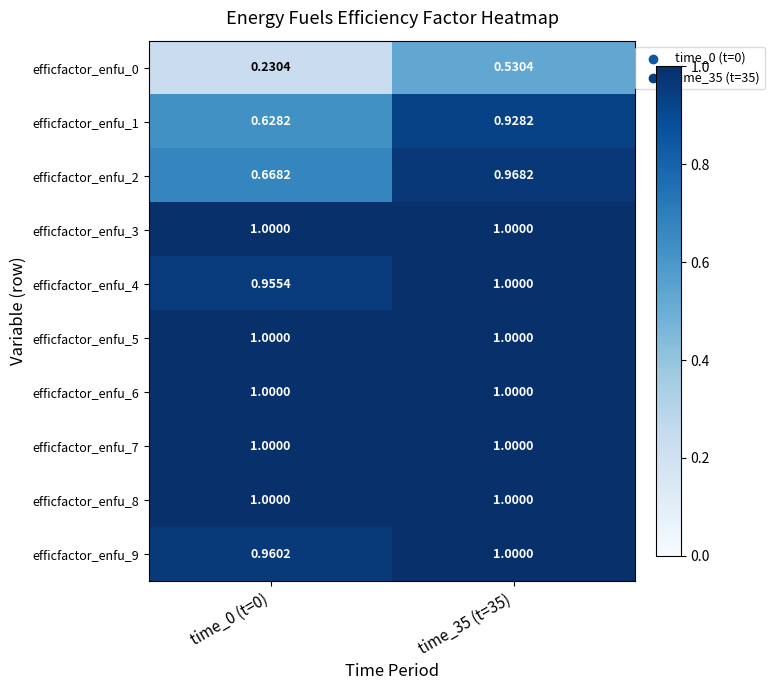

Count the number of data series in this chart.

10